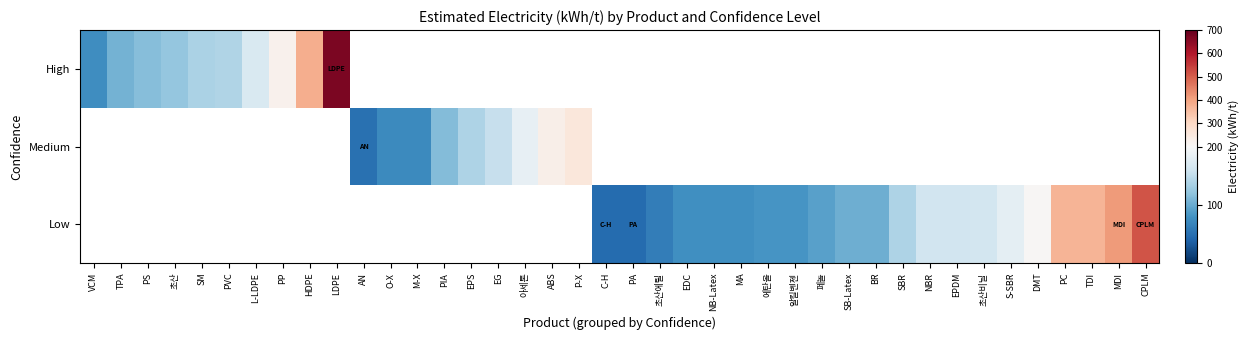

How many categories are shown in the chart?

40